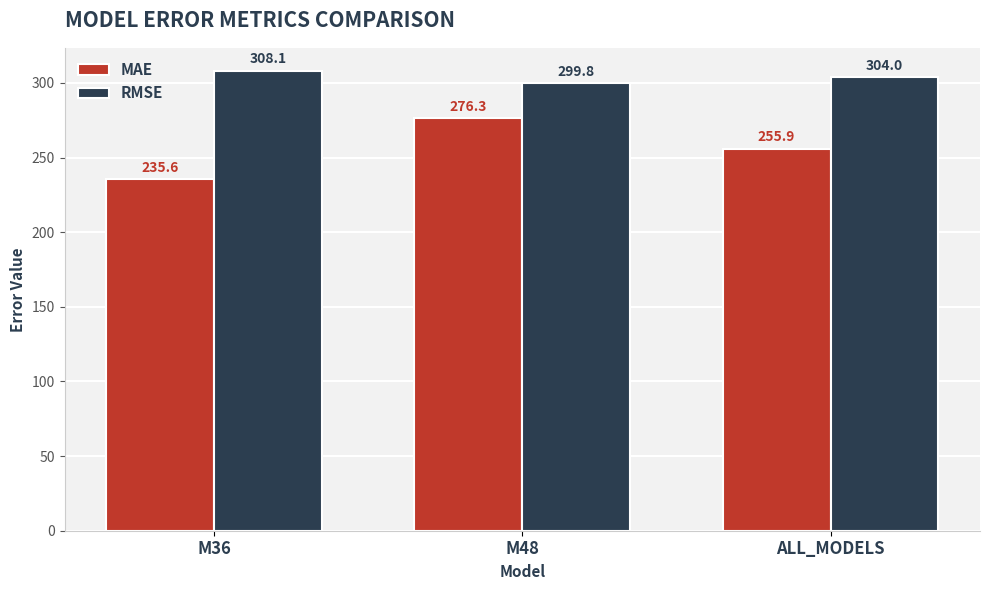

Which series changed the most between M36 and M48?

MAE